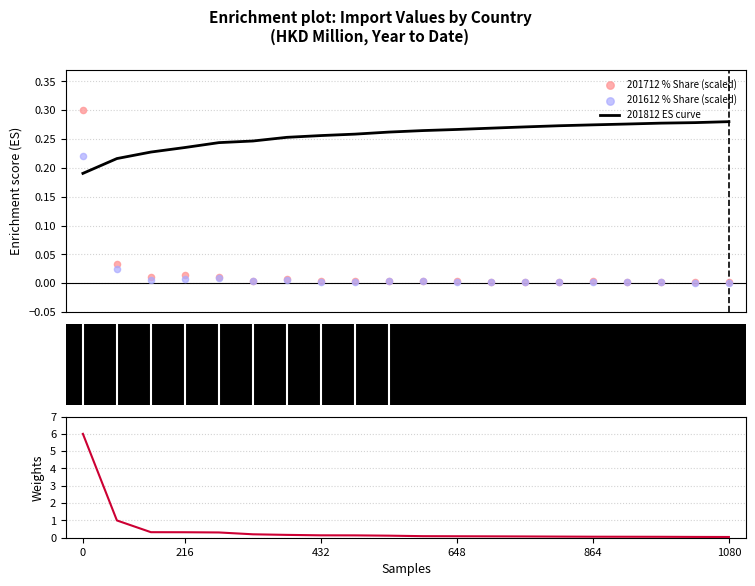

Which series has the largest Y range (max minus min)?

201908 weights